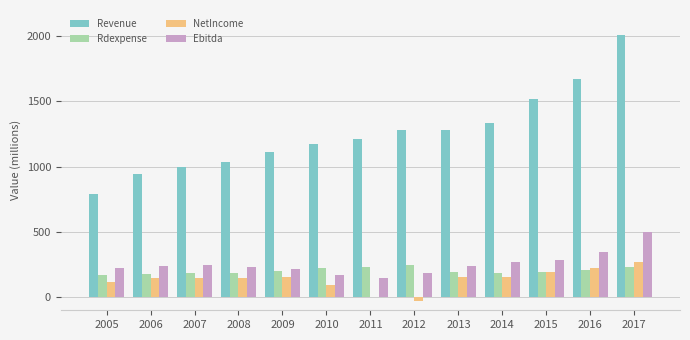

True or false: Ebitda has a value of 162.0 at 2014.

False